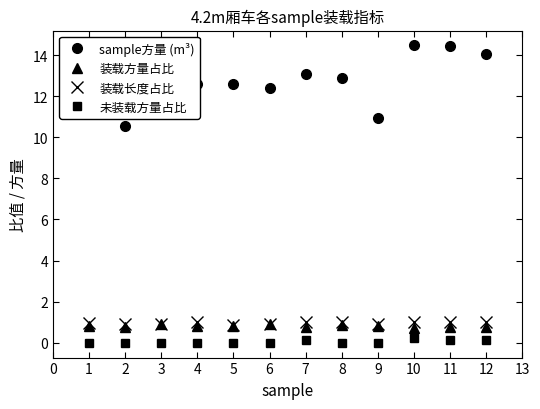

What is the approximate value of 装载方量占比 at 11?

0.8